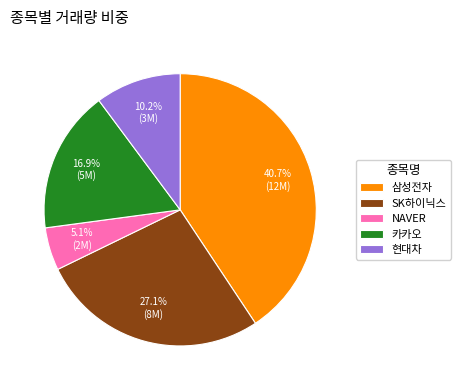

Between NAVER and SK하이닉스, which is larger?

SK하이닉스